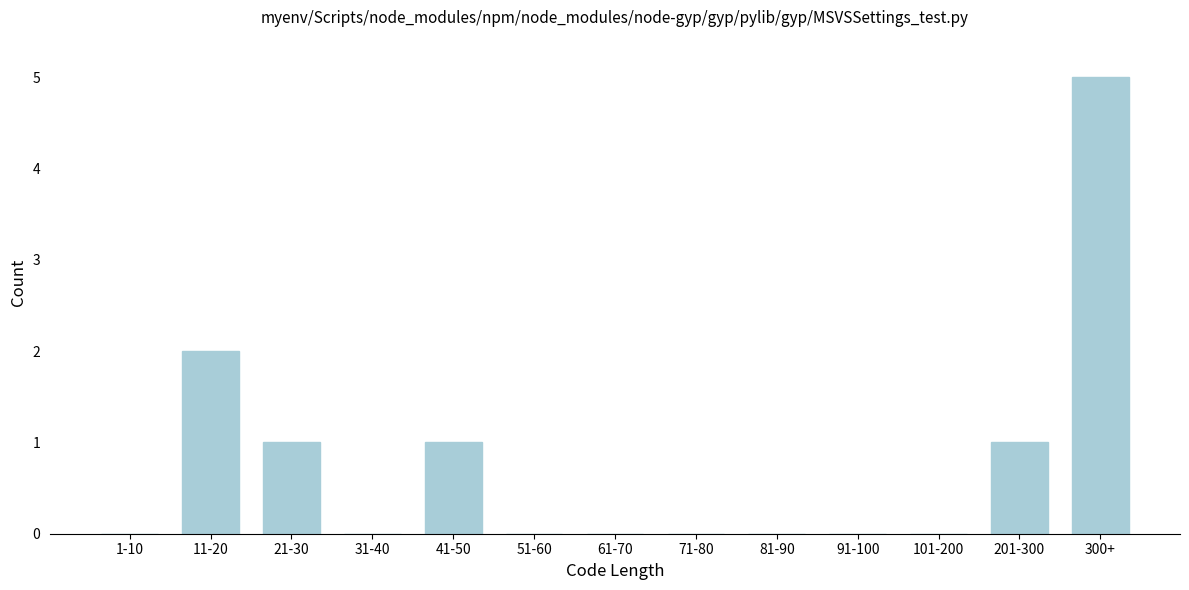

Reading right to left, extract all data points from this chart.

300+=5	201-300=1	101-200=0	91-100=0	81-90=0	71-80=0	61-70=0	51-60=0	41-50=1	31-40=0	21-30=1	11-20=2	1-10=0